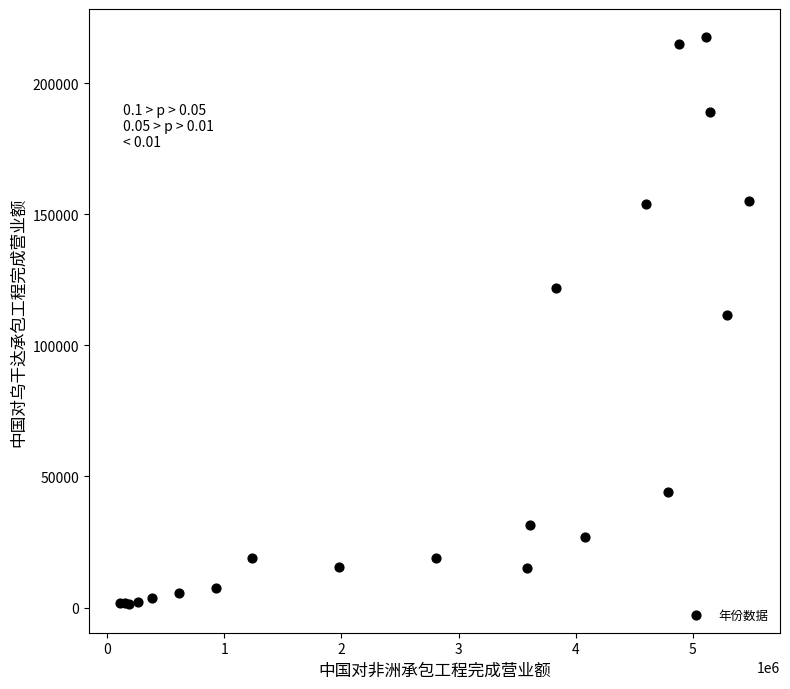

What Y value in the scatter plot is closest to 109336?

111751